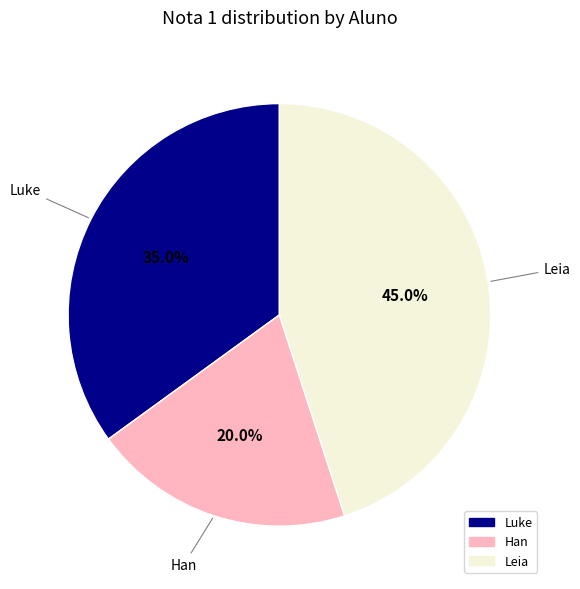

The Han slice represents 20% of the pie. True or false?

True